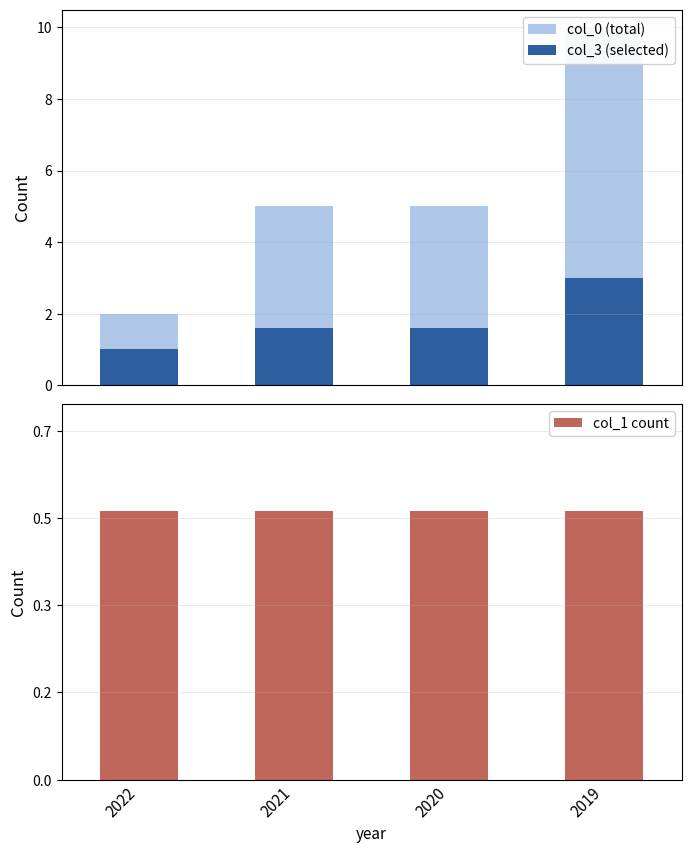

Is it true that col_1 count equals -0.2 at 2022?

False